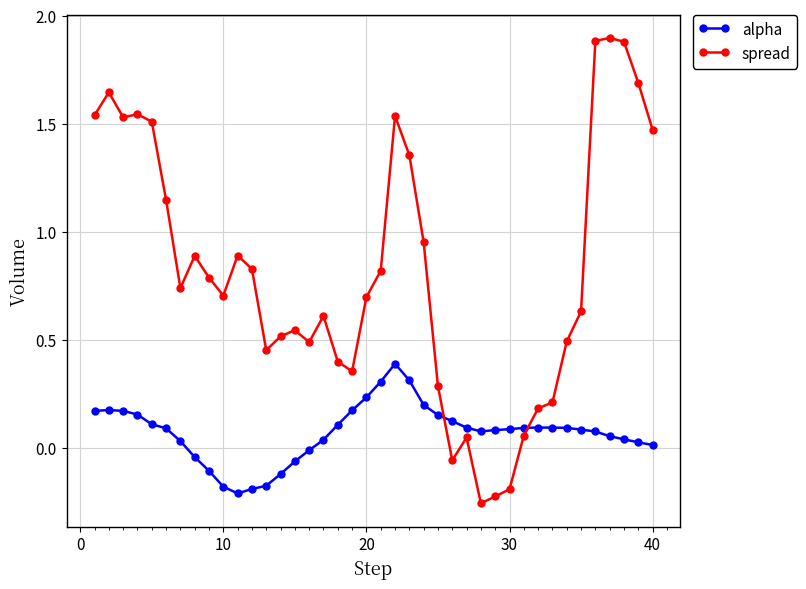

Rank the series by their average value, from highest to lowest.

spread, alpha